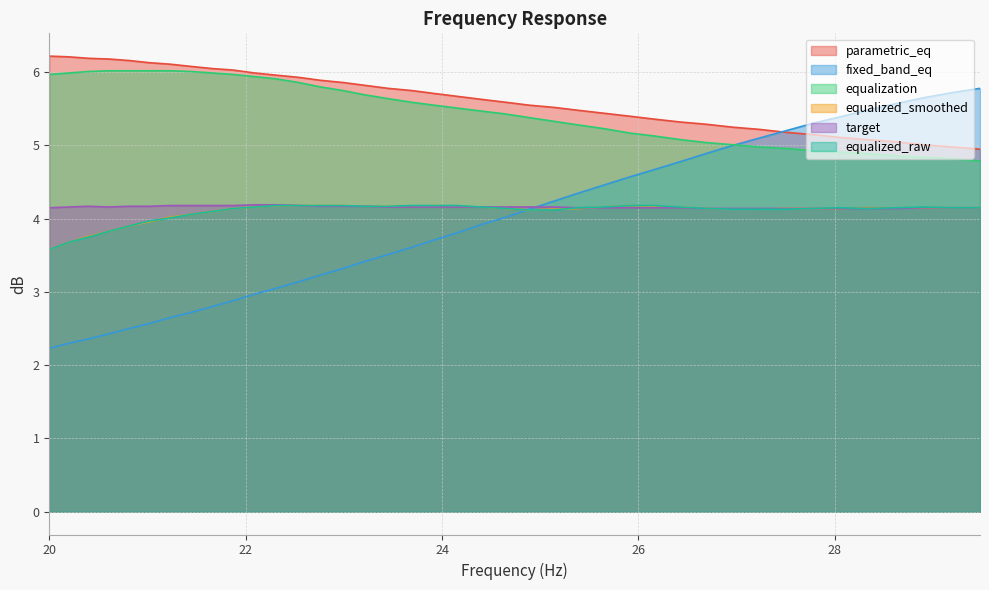

At how many categories does at least one series exceed 3?

40